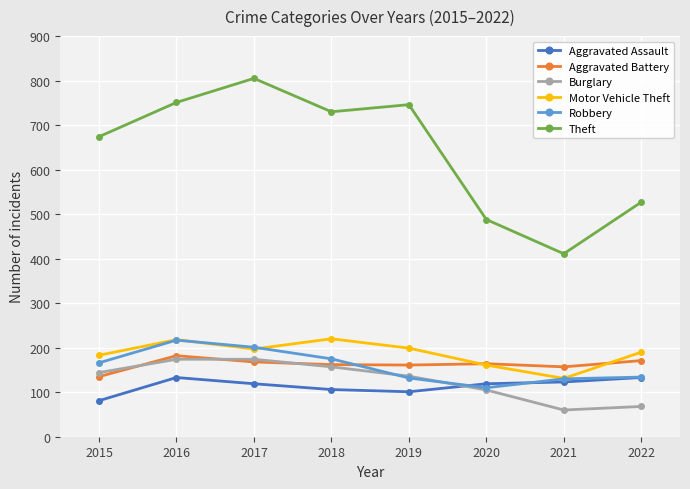

What is the value of the Motor Vehicle Theft point at the 8th from the left?

190